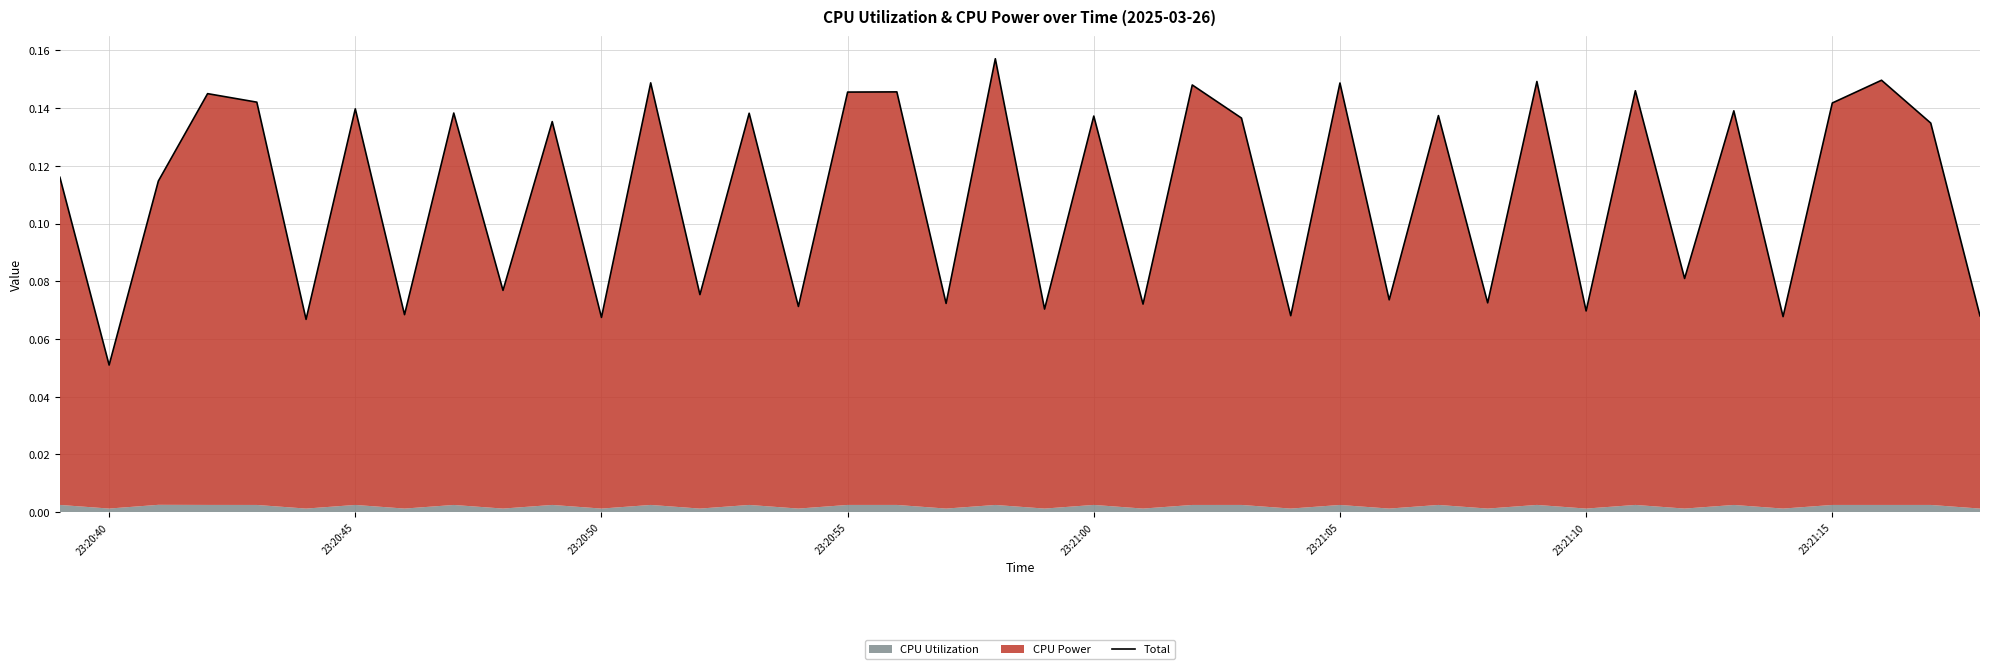

Count the number of categories in the chart.

40